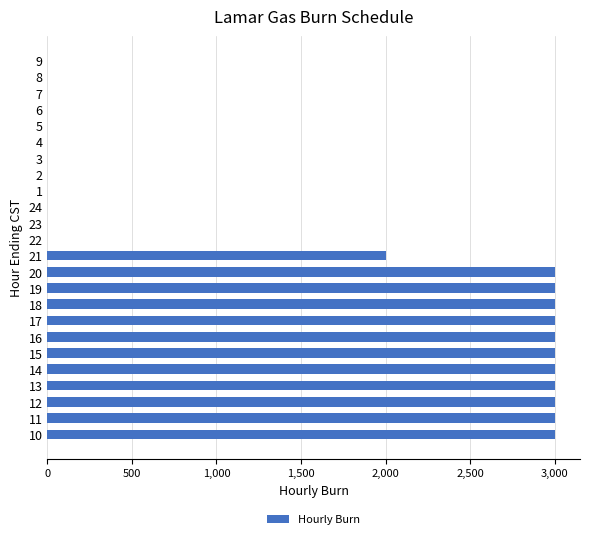

What is the change in value from 16 to 24?

-3000